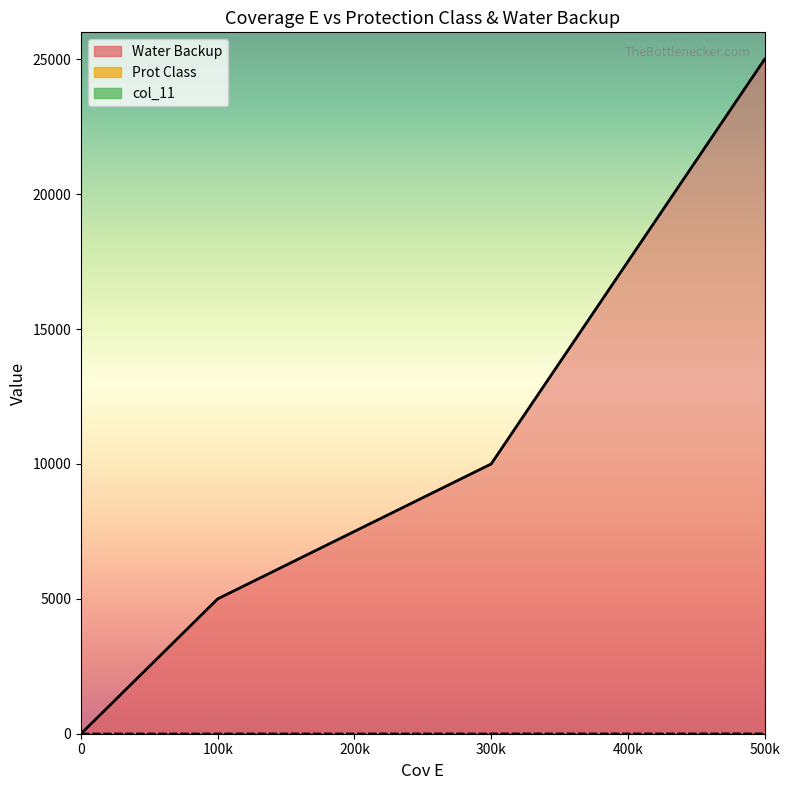

The value of Water Backup at 300000 is 14161. True or false?

False